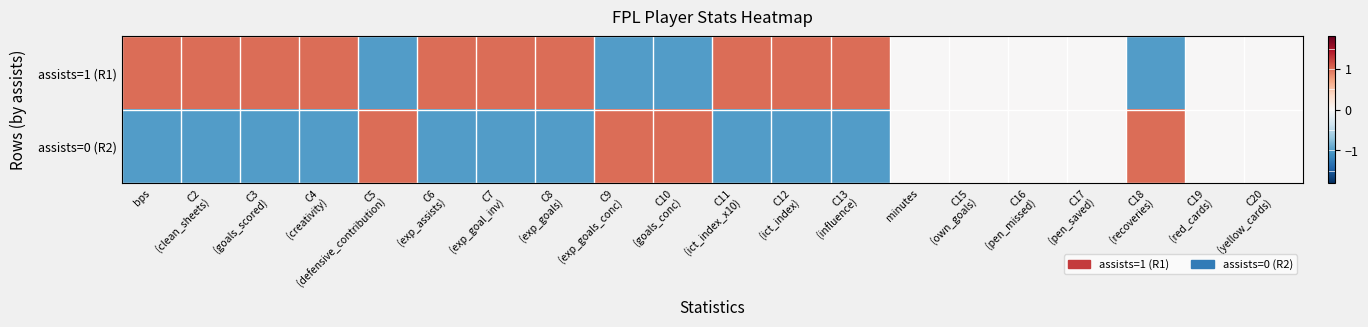

Which label corresponds to the smallest value in the chart?

C6
(exp_assists)